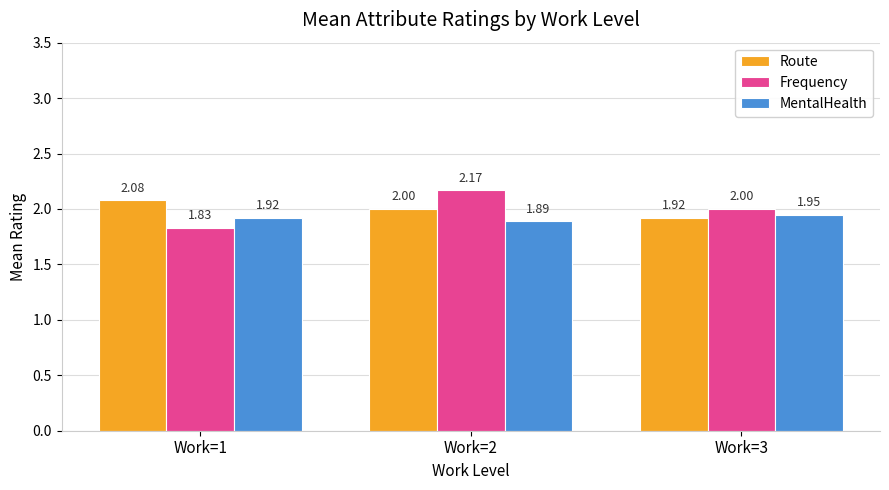

At which label does Route first exceed 2?

Work=1